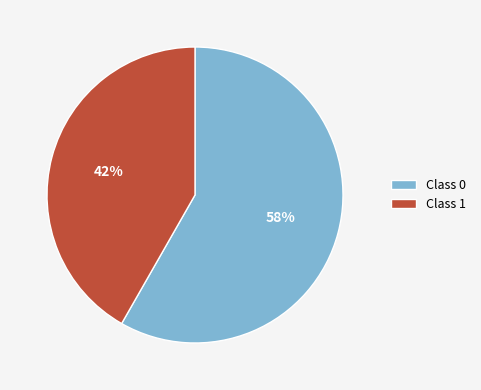

To the nearest percent, what percentage of the pie is Class 1?

42%